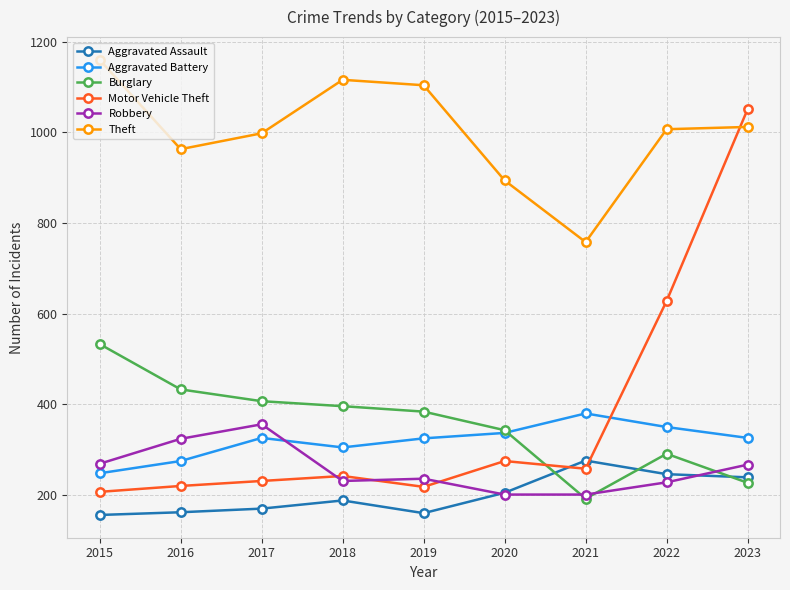

The value of Robbery at 2017 is 93. True or false?

False